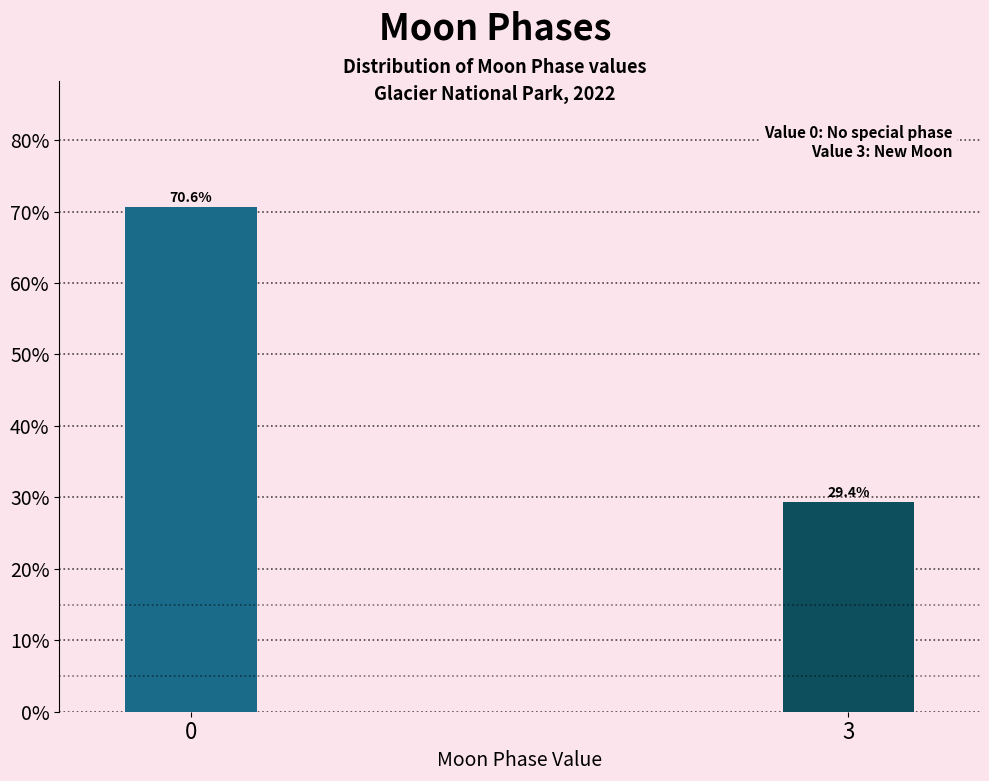

Reading right to left, what are all the values shown in this chart?

3=29.4	0=70.6